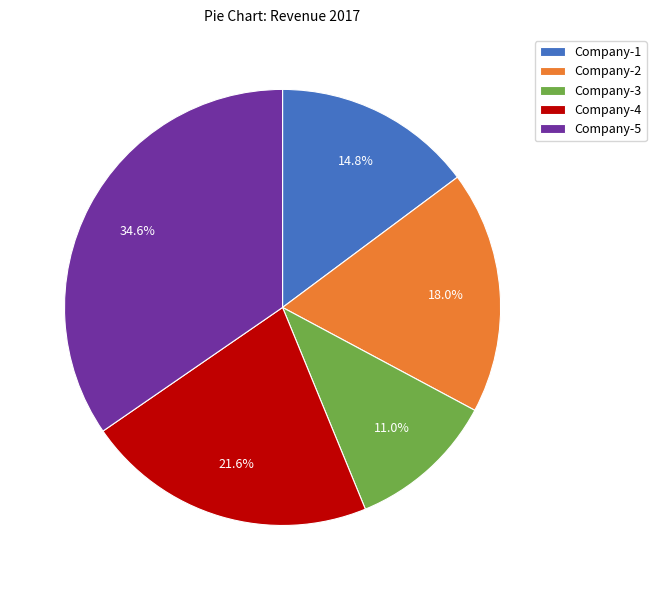

Rank the categories by value from lowest to highest.

Company-3, Company-1, Company-2, Company-4, Company-5